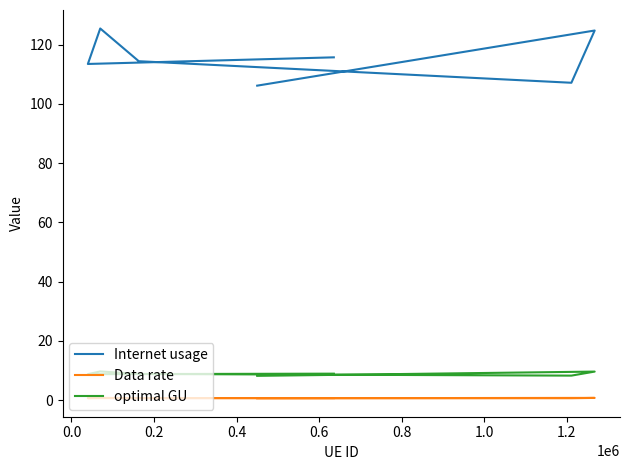

Between 0.4 and 1.0, which series saw the biggest shift?

Internet usage